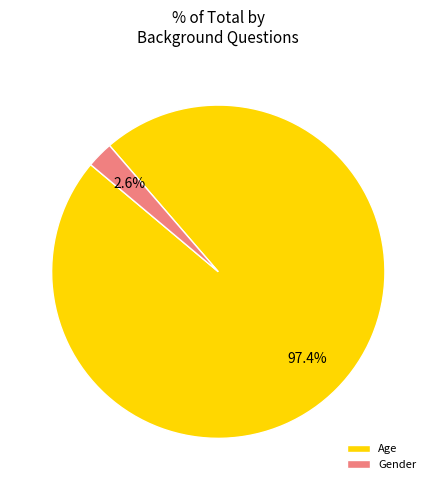

True or false: Age accounts for 97% of the total.

True